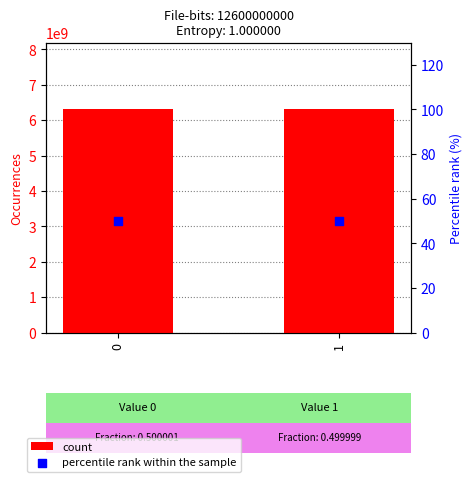

Which series contains the highest Y value?

count